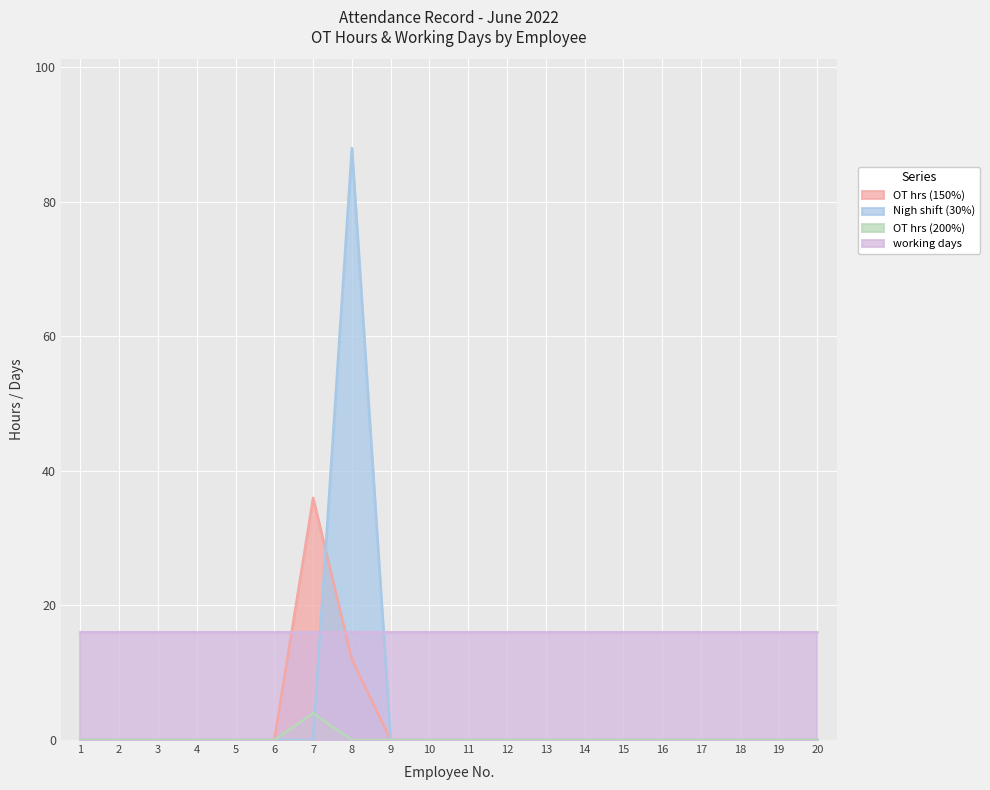

How many lines are shown in the chart?

4